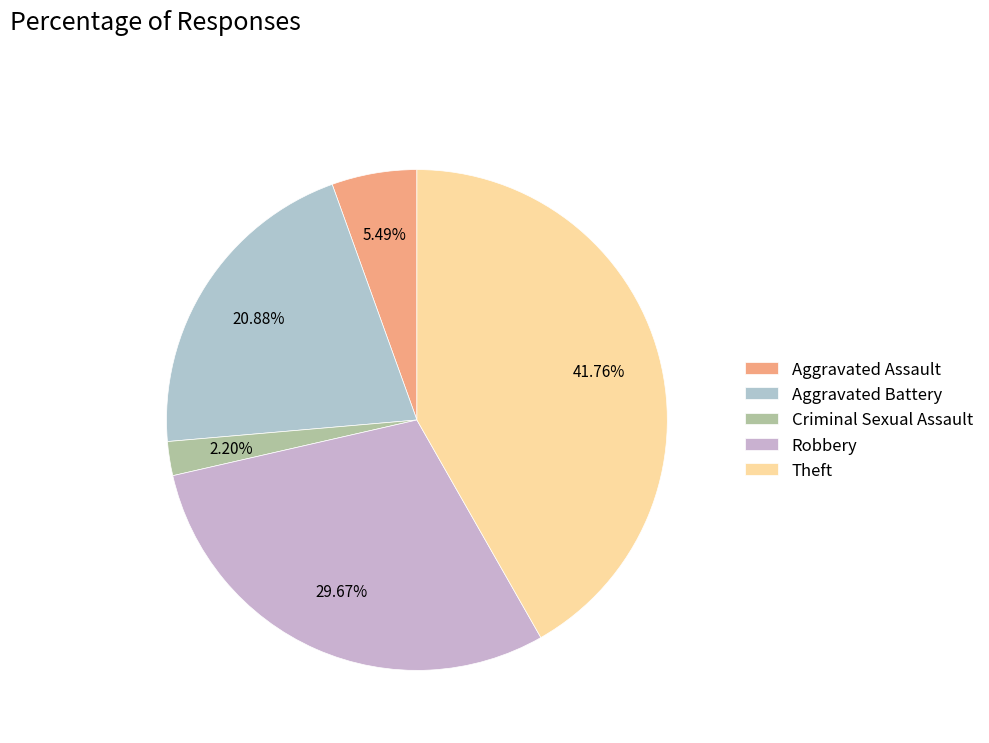

Is the sum of Theft and Aggravated Assault greater than half?

No